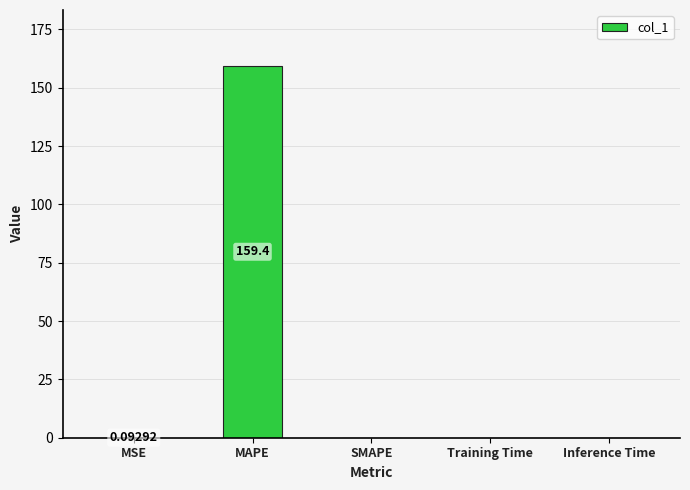

Which has a higher value, MSE or MAPE?

MAPE